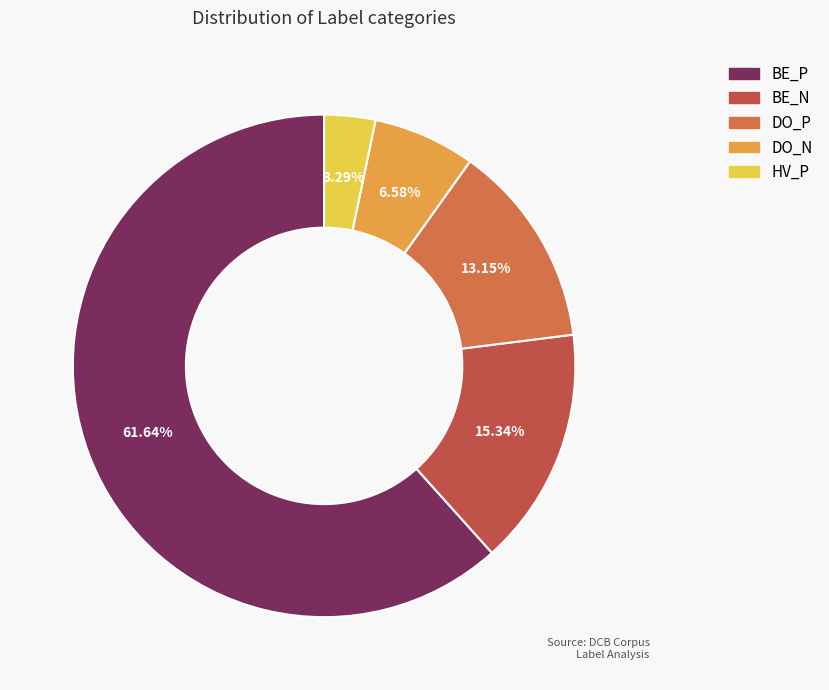

The HV_P slice represents 10% of the pie. True or false?

False